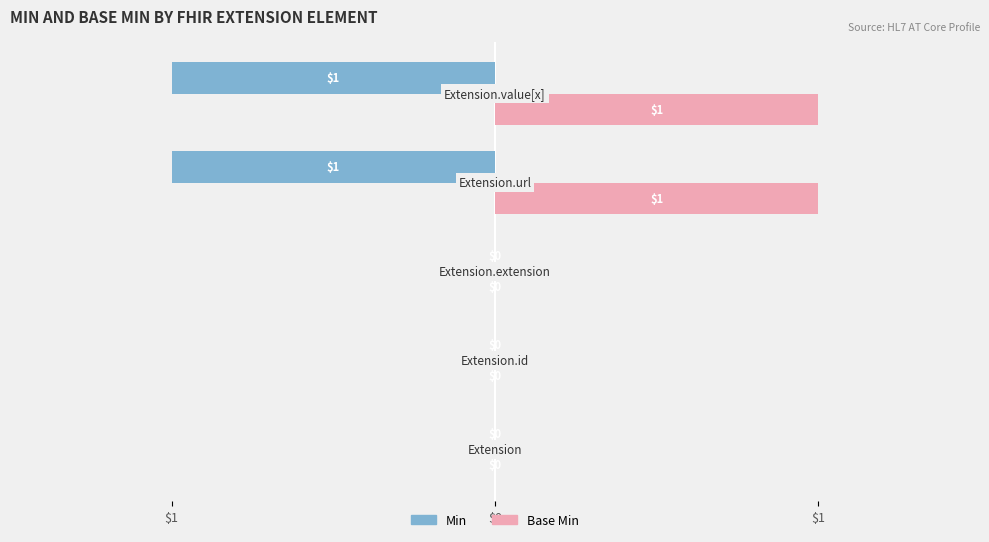

What is the difference between the maximum and minimum values in the Min series?

1